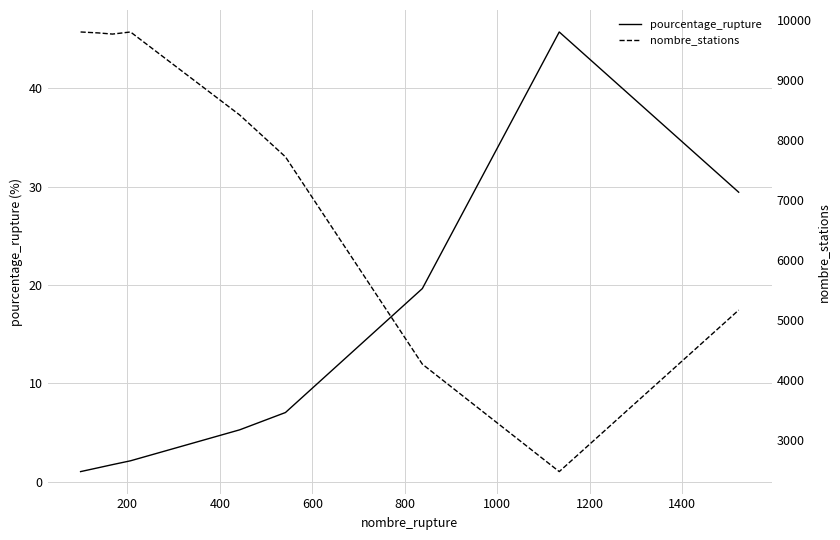

How many lines are shown in the chart?

2